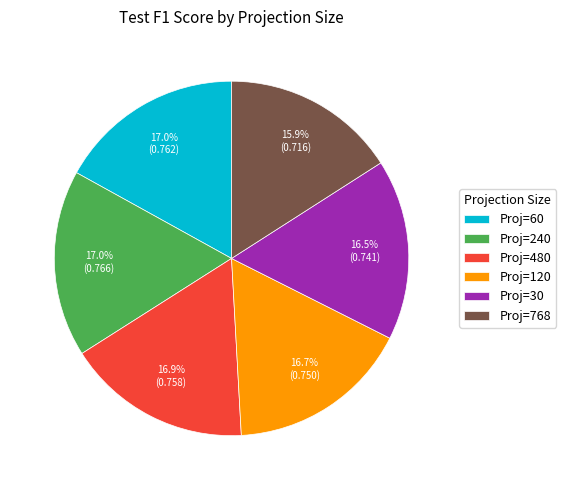

What percentage do Proj=30 and Proj=768 together represent?

32.4%